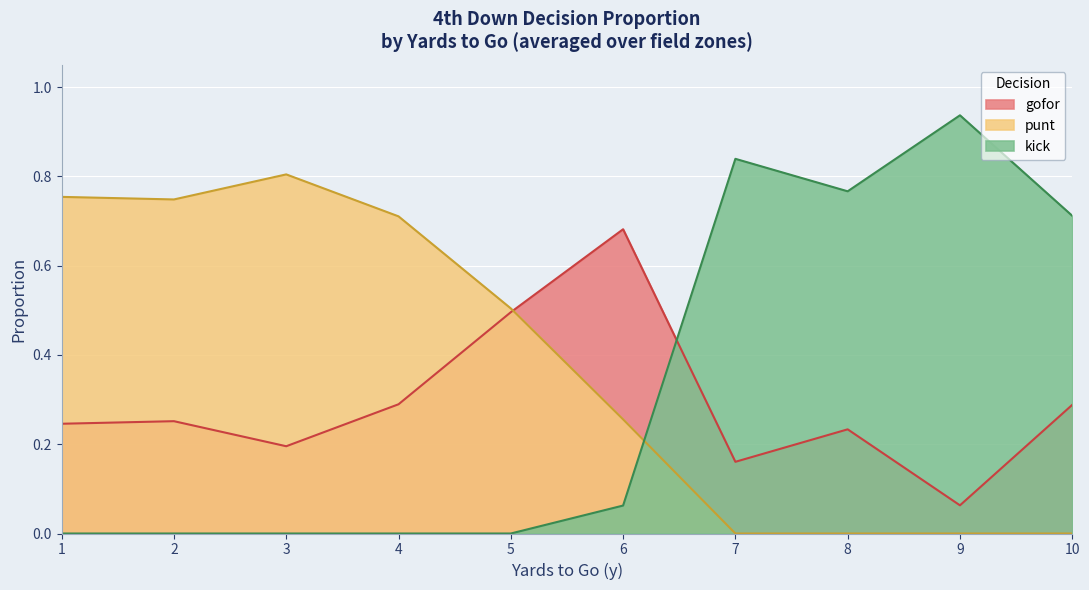

Does the chart display data point markers on the line(s)?

No